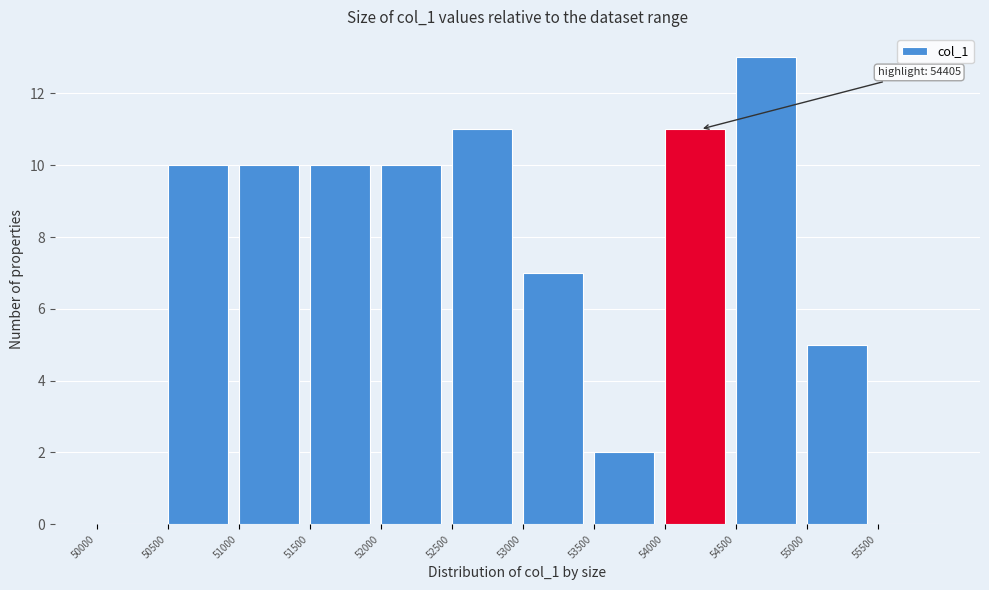

Which range on the x-axis has the tallest bar?

54500 to 55000